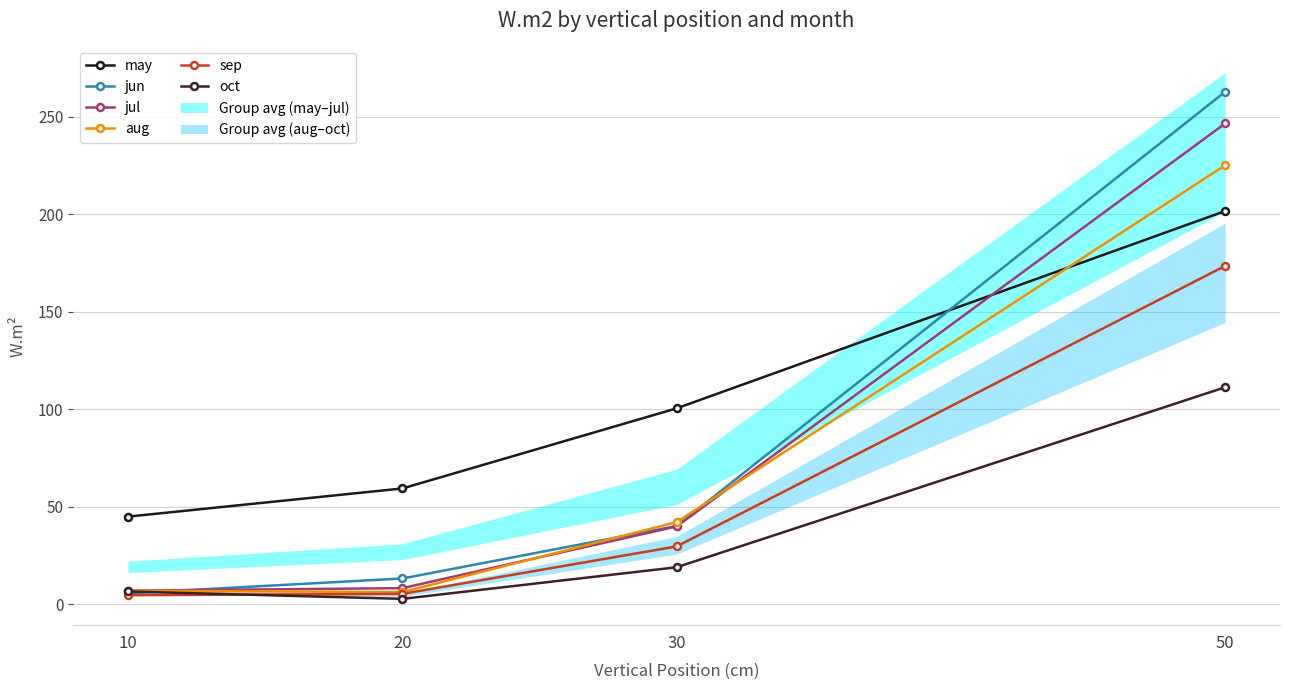

Reading left to right, extract all data points from this chart.

may: 10=45.0	20=59.5	30=100.5	50=201.7
jun: 10=5.7	20=13.3	30=40.2	50=262.9
jul: 10=7.1	20=8.3	30=40.0	50=246.6
aug: 10=7.0	20=6.3	30=42.2	50=225.2
sep: 10=4.7	20=5.4	30=29.7	50=173.6
oct: 10=6.6	20=2.8	30=19.1	50=111.4